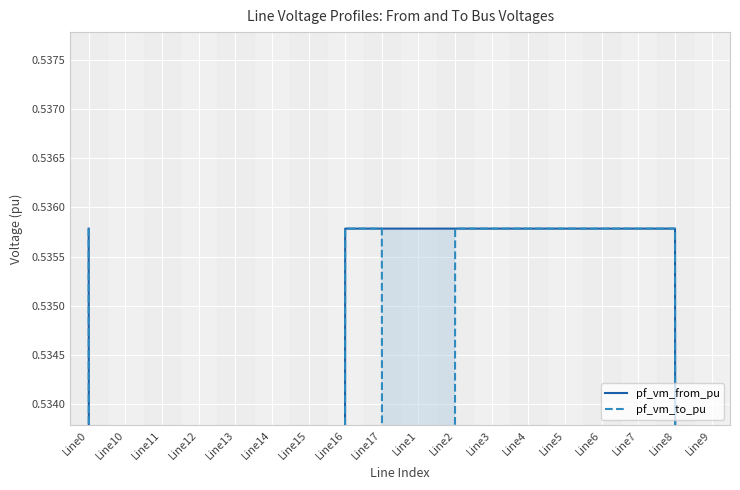

Reading left to right, extract all data points from this chart.

pf_vm_from_pu: 0.5	0.0	0.0	0.0	0.0	0.0	0.0	0.5	0.5	0.5	0.5	0.5	0.5	0.5	0.5	0.5	0.5	0.0
pf_vm_to_pu: 0.5	0.0	0.0	0.0	0.0	0.0	0.0	0.5	0.5	0.0	0.5	0.5	0.5	0.5	0.5	0.5	0.5	0.0